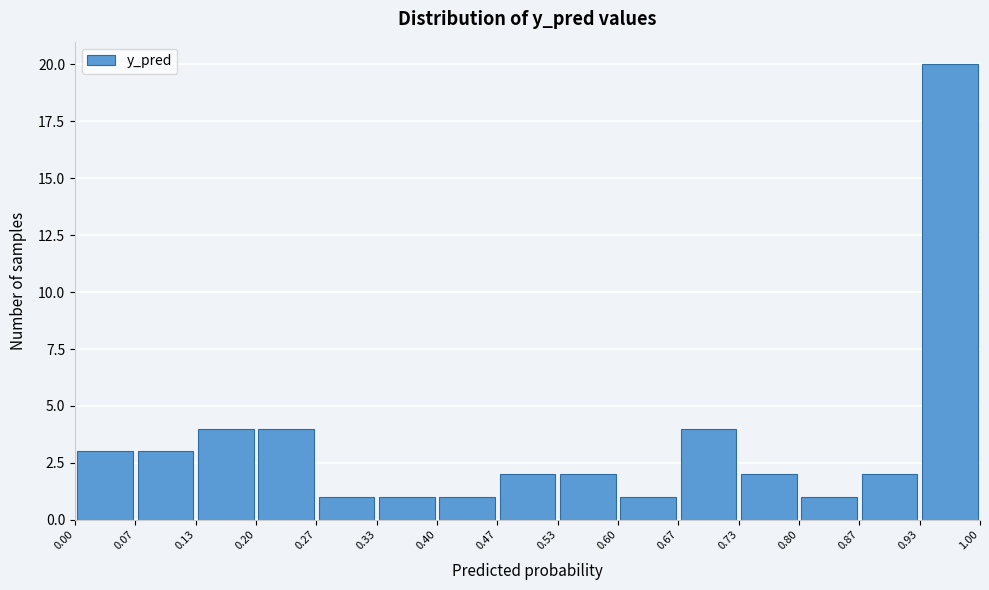

Which range on the x-axis has the tallest bar?

0.93 to 1.00